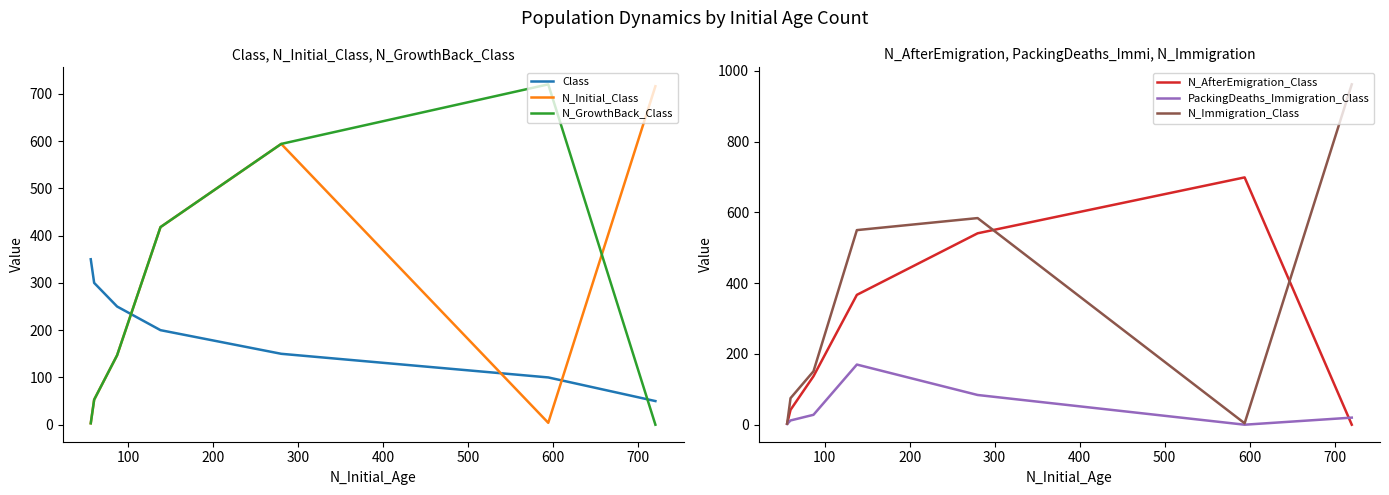

How many categories are shown in the chart?

7